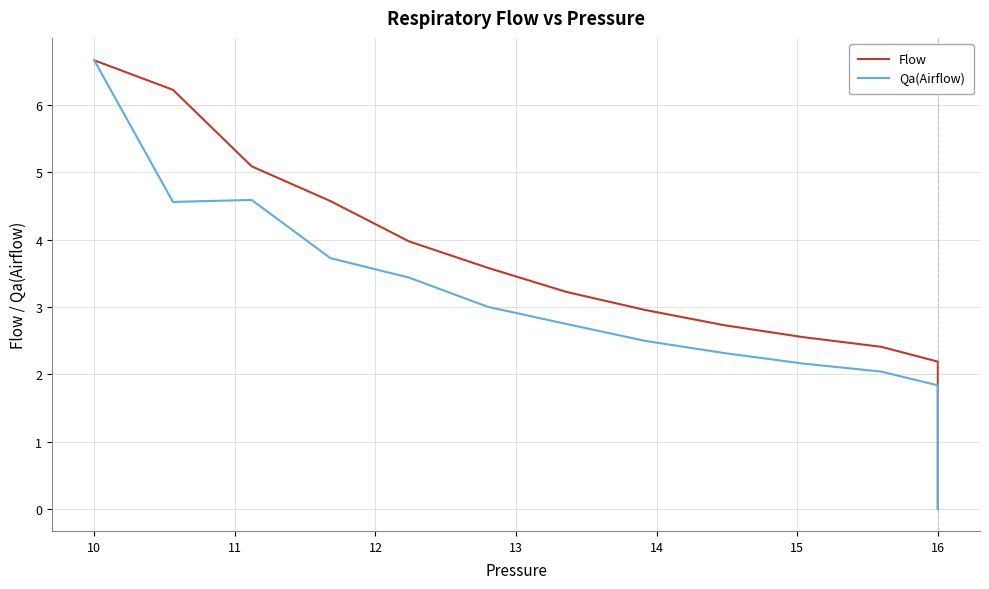

Does the chart have visible grid lines?

Yes